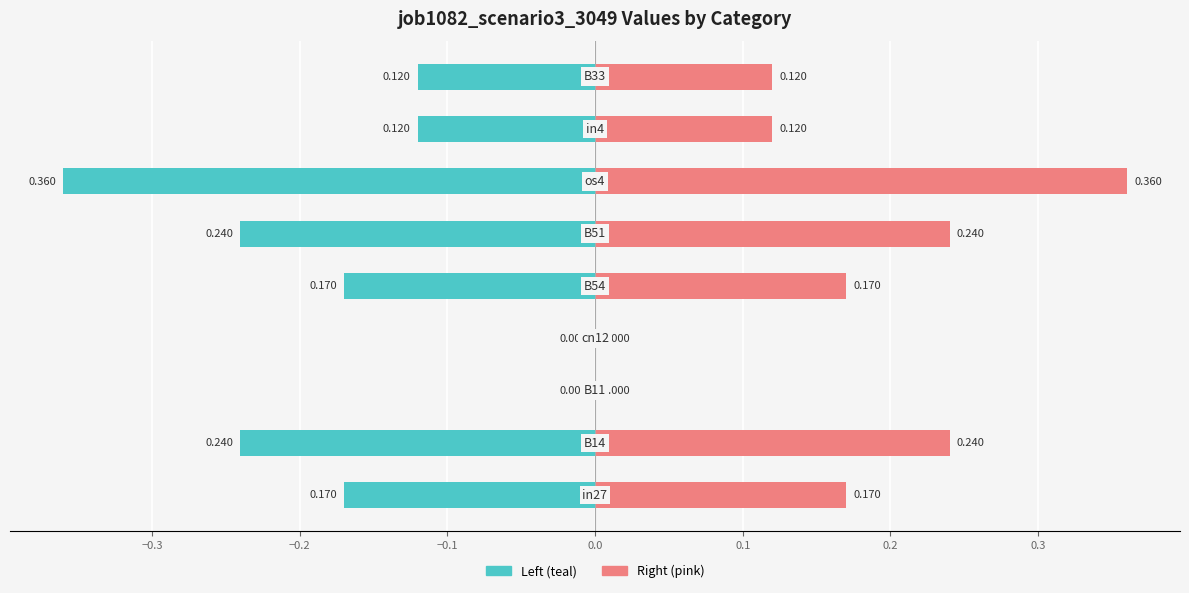

Is it true that job1082_scenario3_3049 (left) equals 0.0 at −0.2?

True